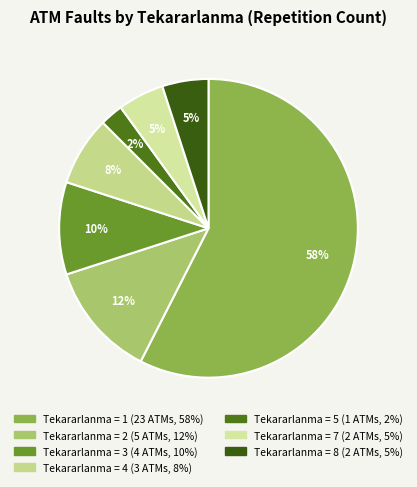

How many segments does this pie chart have?

7